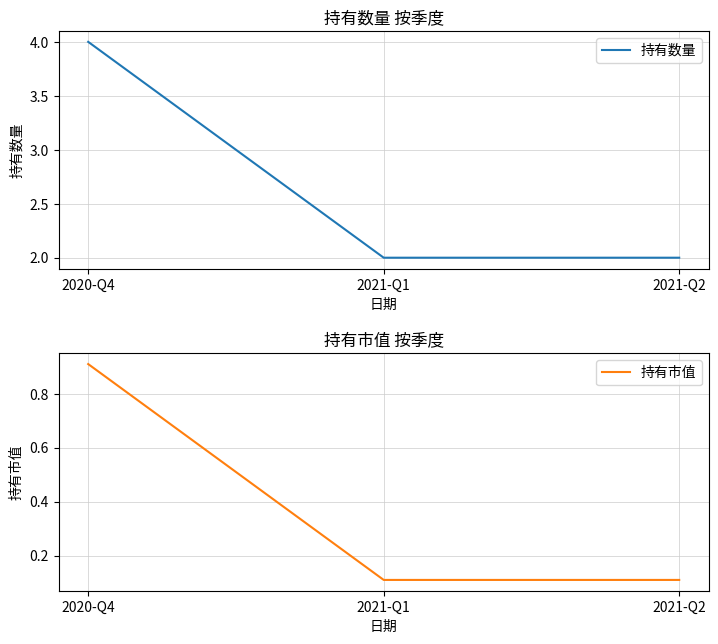

Between 2021-Q1 and 2021-Q2, which is larger?

2021-Q1